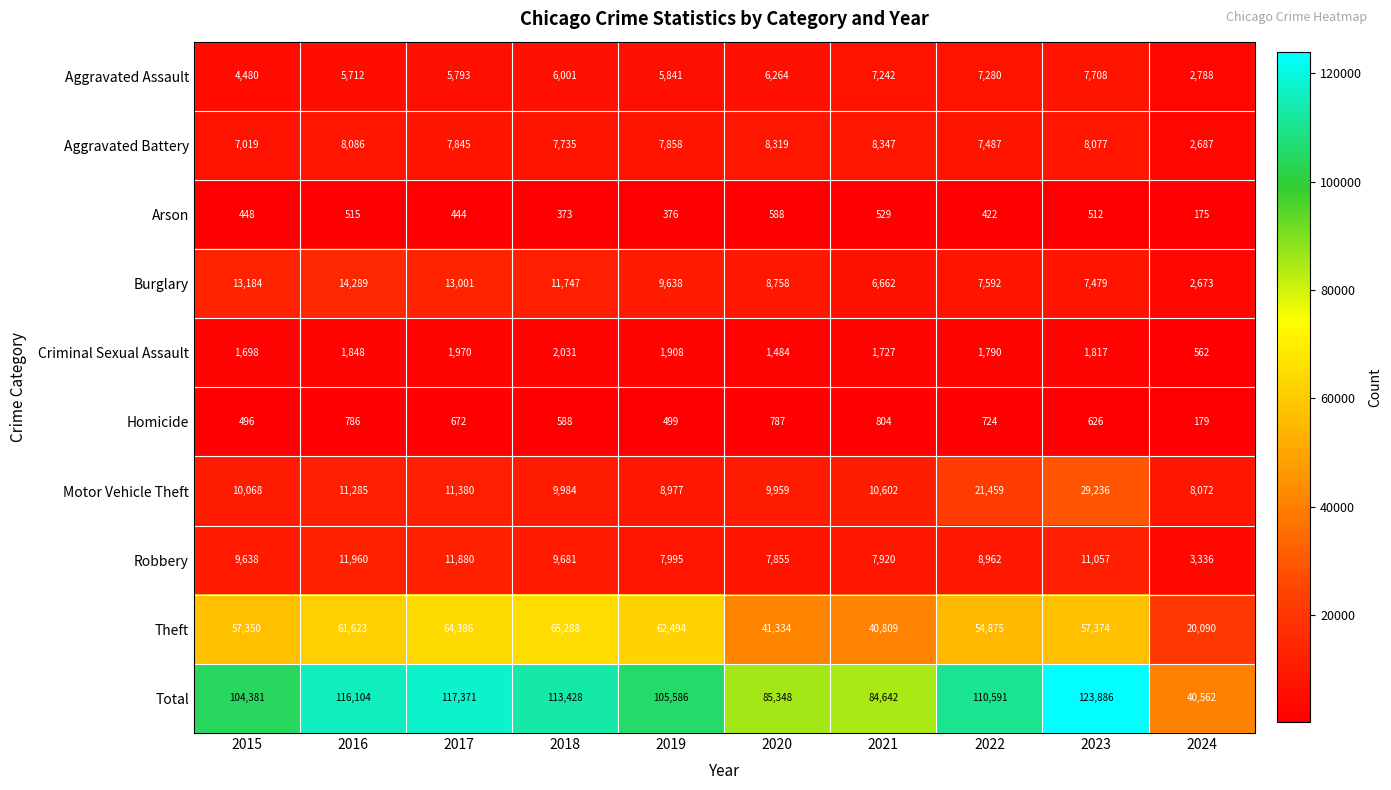

Count the number of data series in this chart.

10